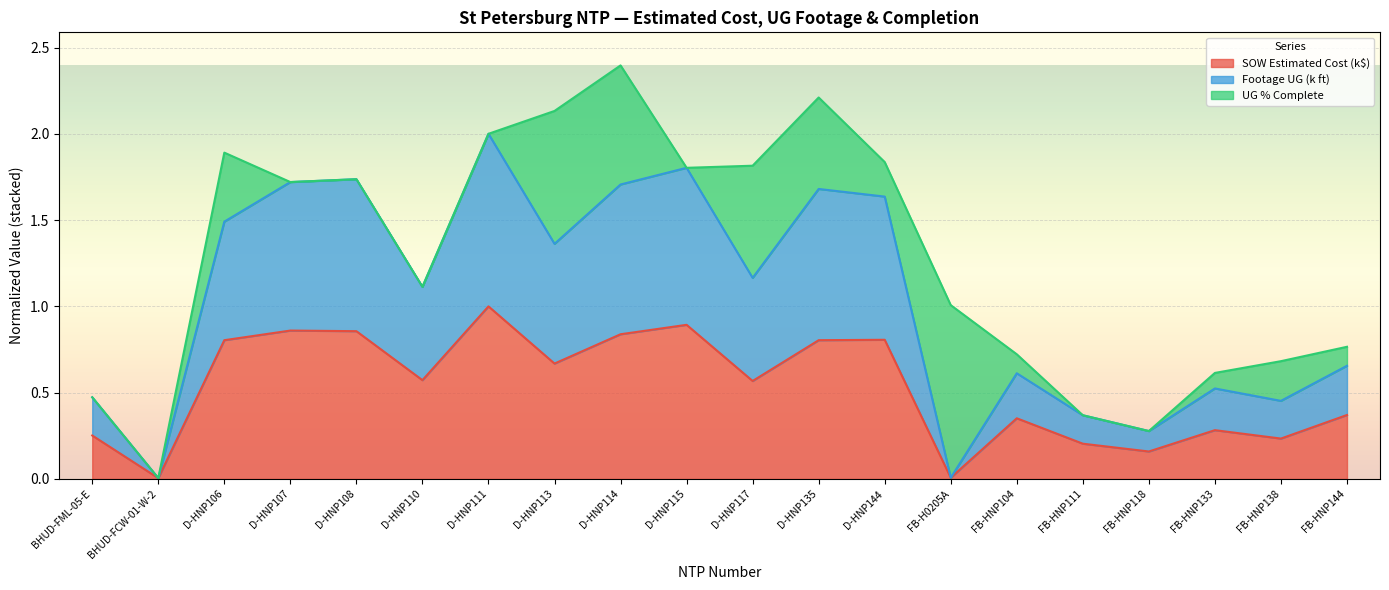

At which category is the sum across all series the highest?

D-HNP114